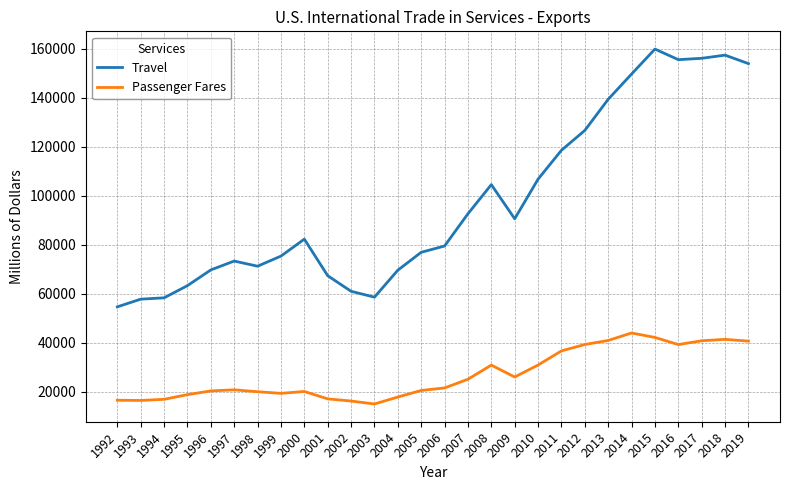

True or false: Passenger Fares and Travel cross at least once.

False